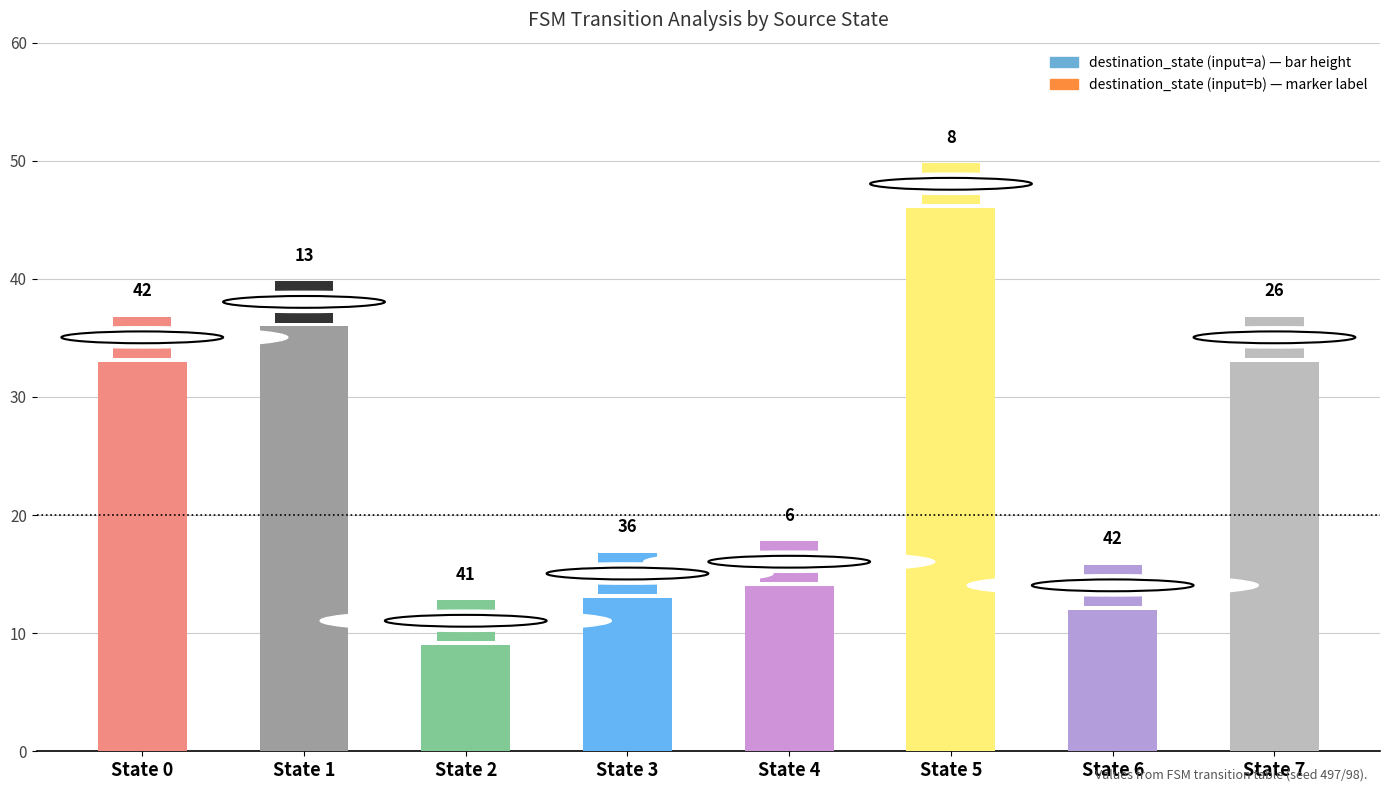

What is the smallest value displayed?

9